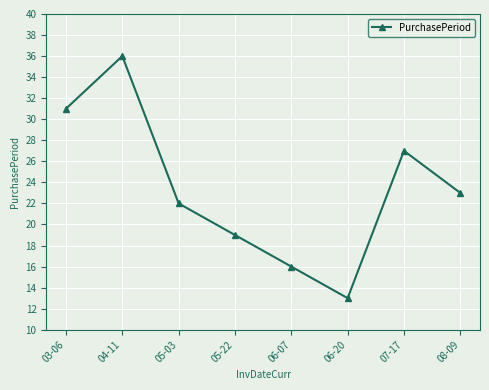

What is the sum of the values at 06-20 and 05-22?

32